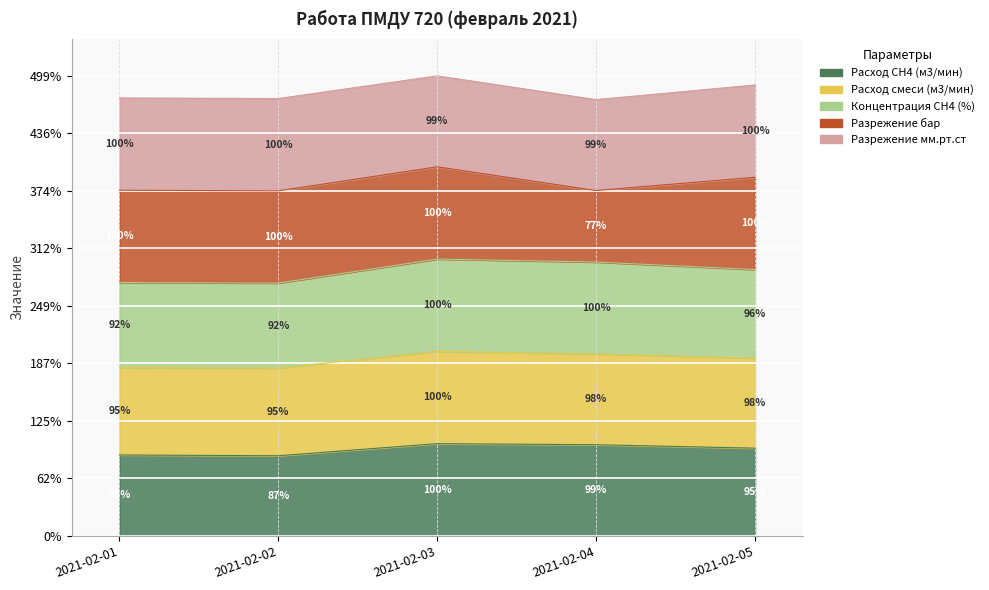

At which label is Концентрация СН4 (%) closest to 286?

2021-02-05